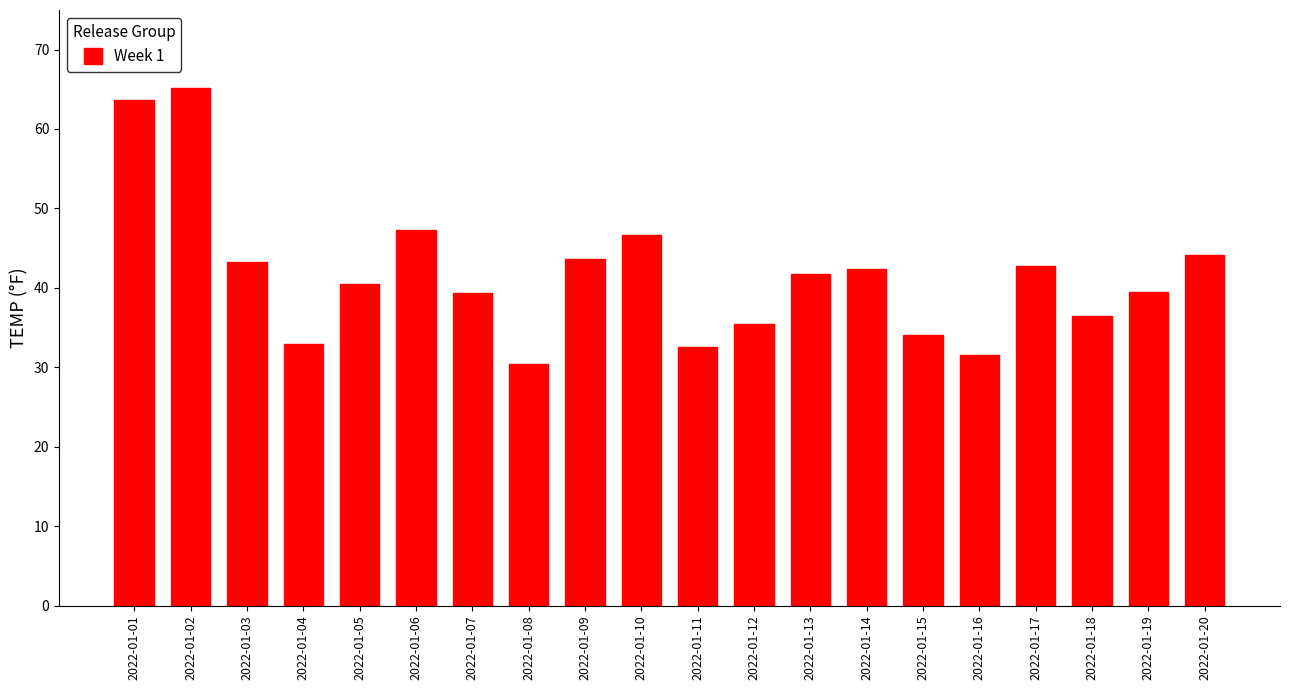

What is the value of the 14th bar from the left?

42.4